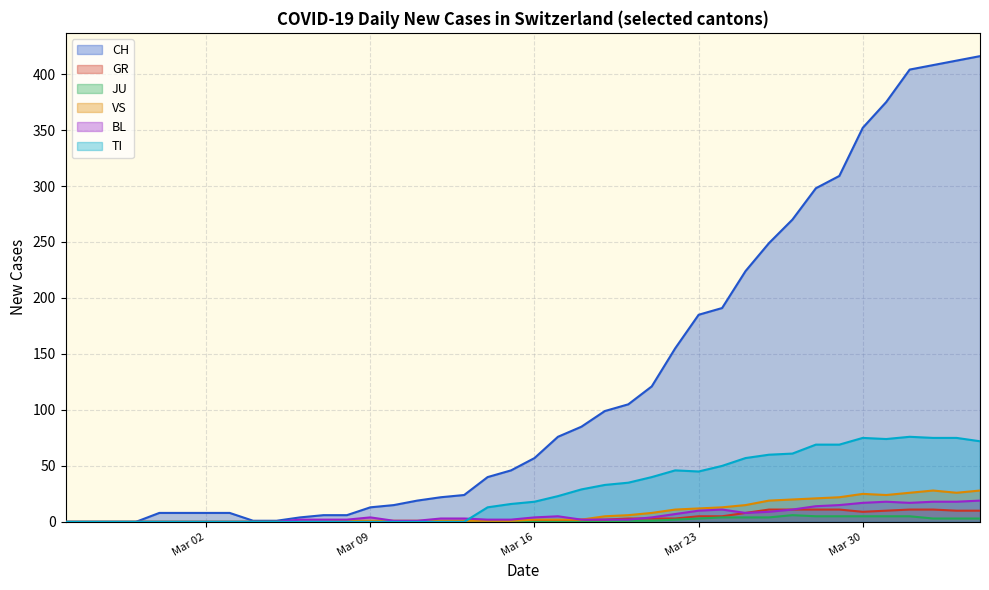

Where is the first local minimum for JU?

8